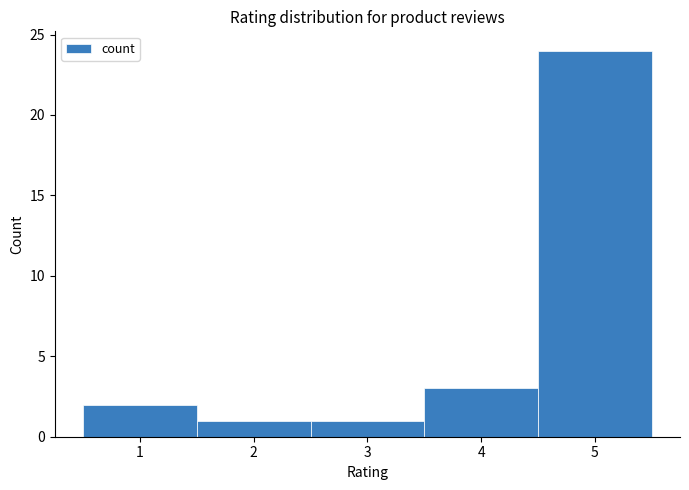

Which range on the x-axis has the tallest bar?

4.5 to 5.5